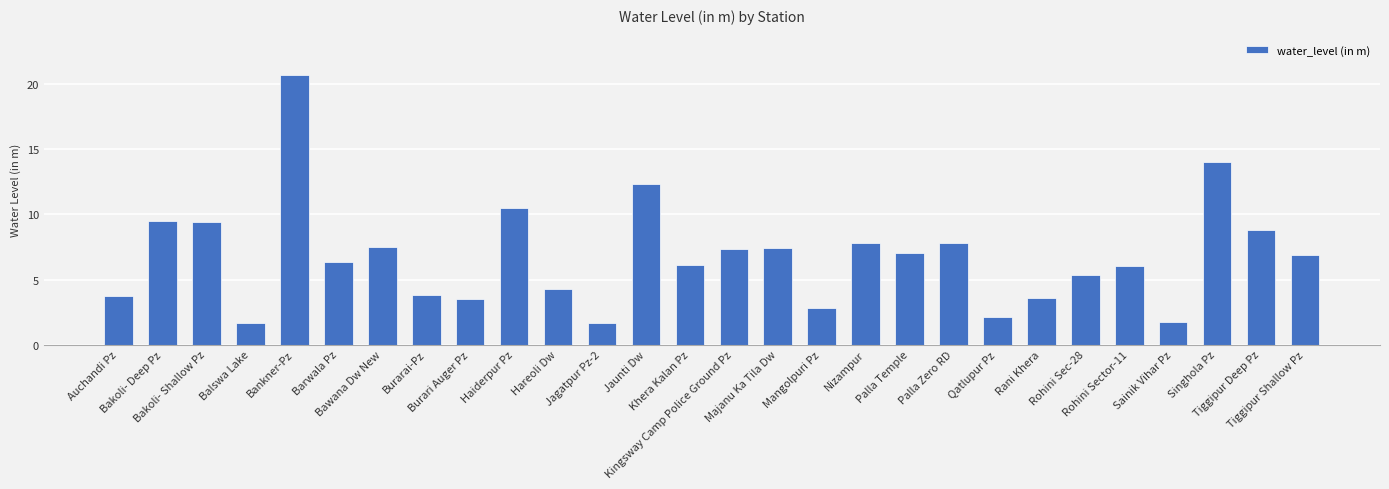

How many distinct data groups are displayed?

1